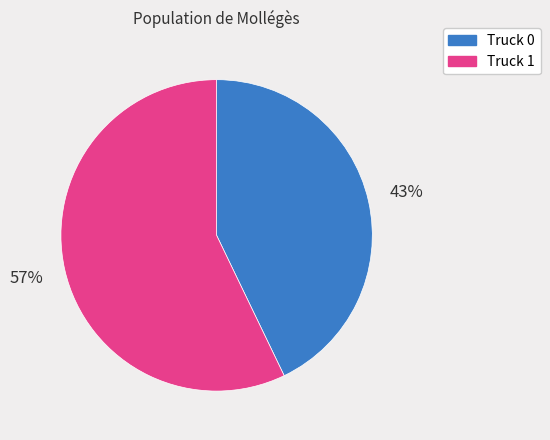

Combined, do Truck 0 and Truck 1 account for over 50%?

Yes